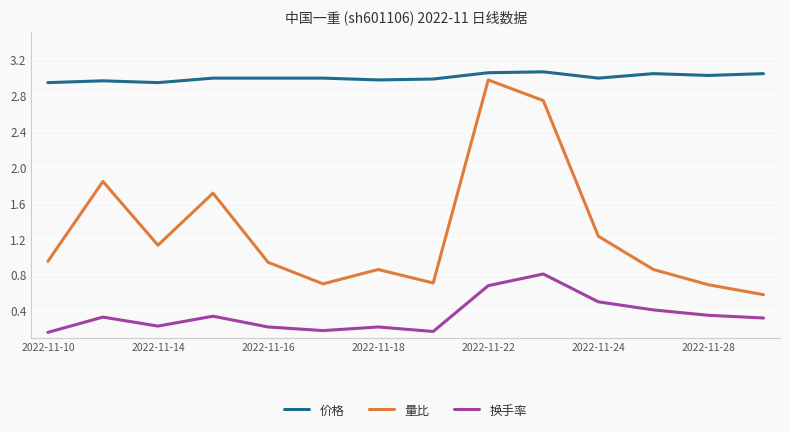

True or false: 价格 and 量比 cross at least once.

False